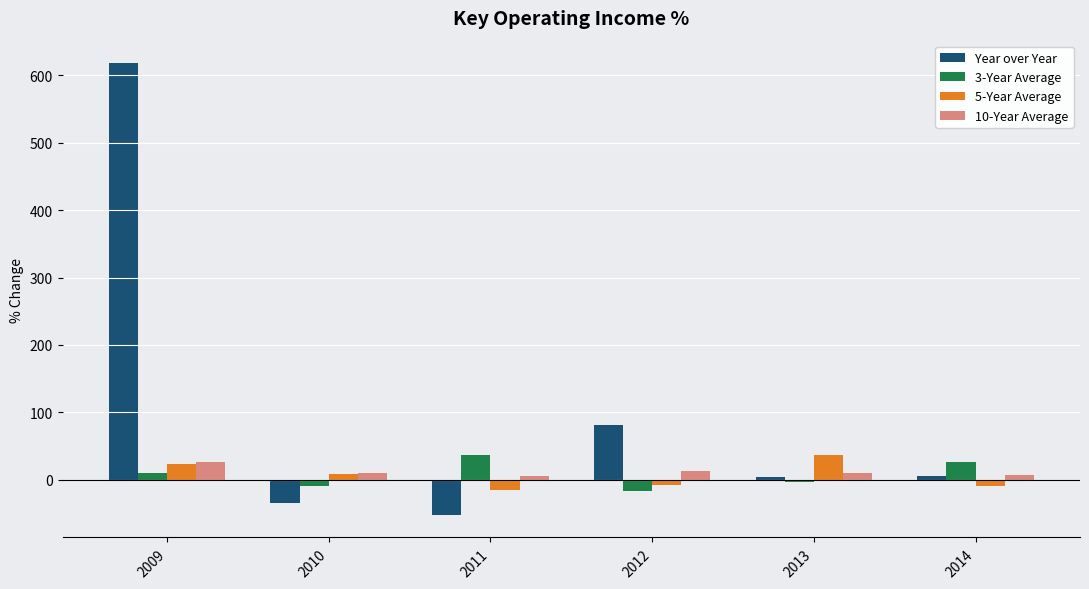

How many values in the 10-Year Average series are below 10?

3